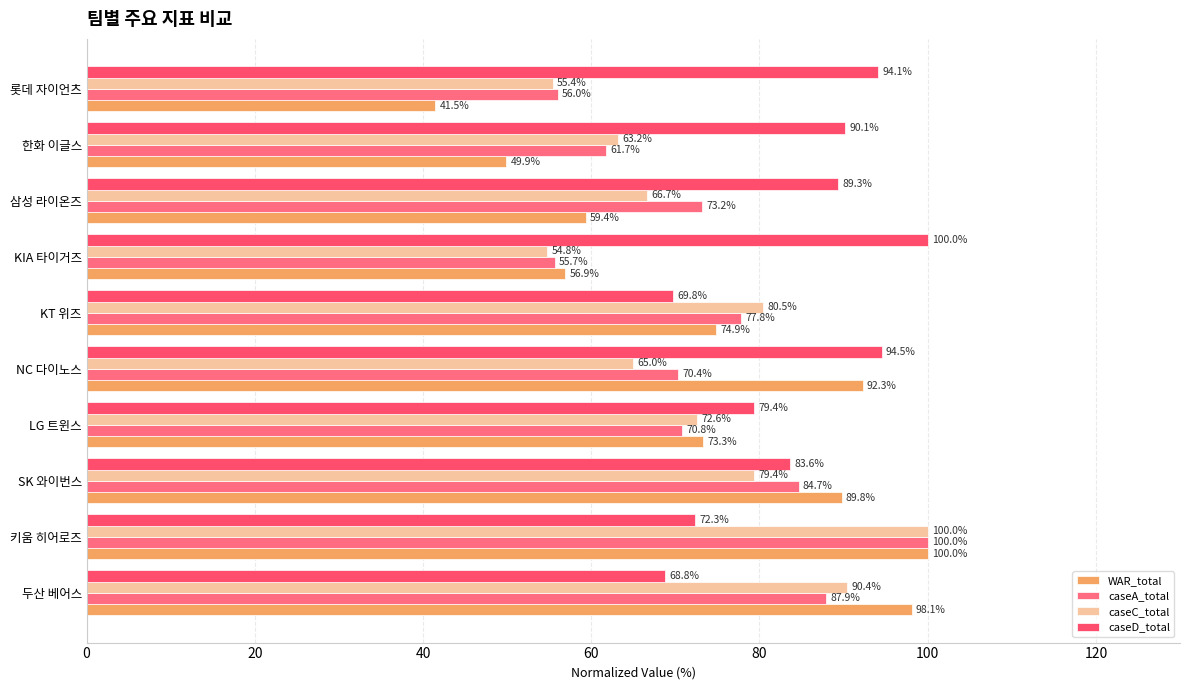

At how many categories does at least one series exceed 64?

10